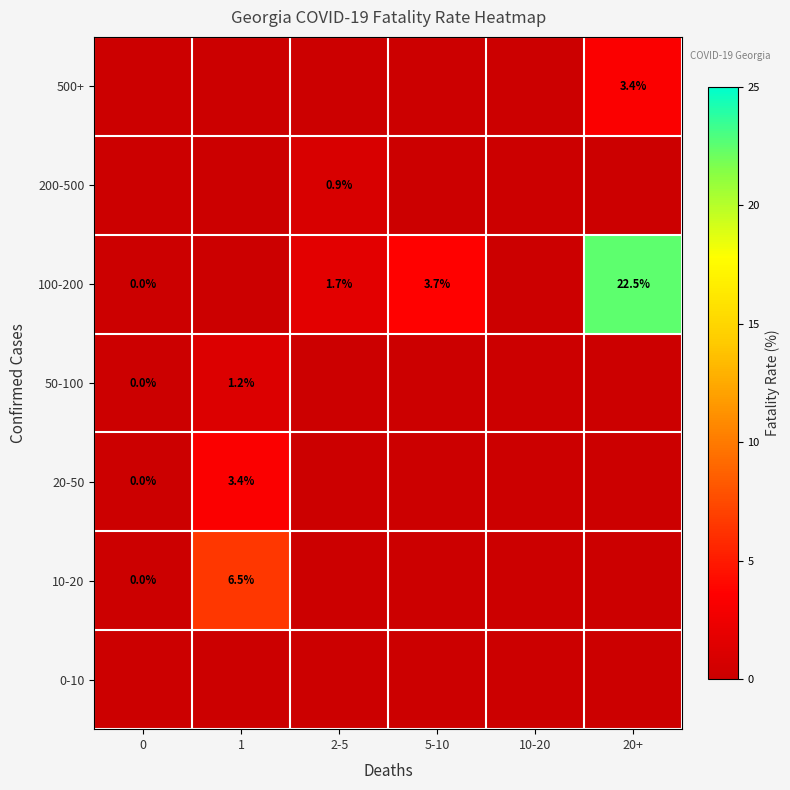

The 200-500 series shows 0.4 at 2-5. True or false?

False